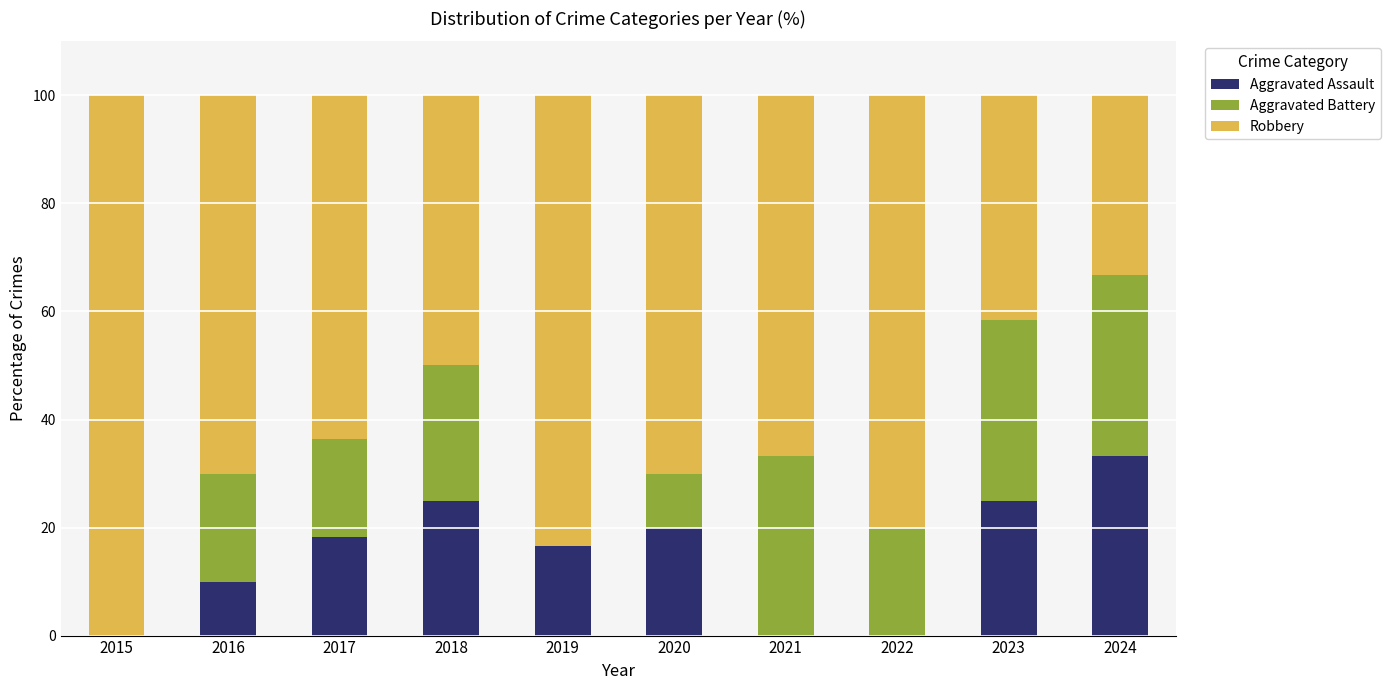

What is the total value across all series at 2015?

100.0